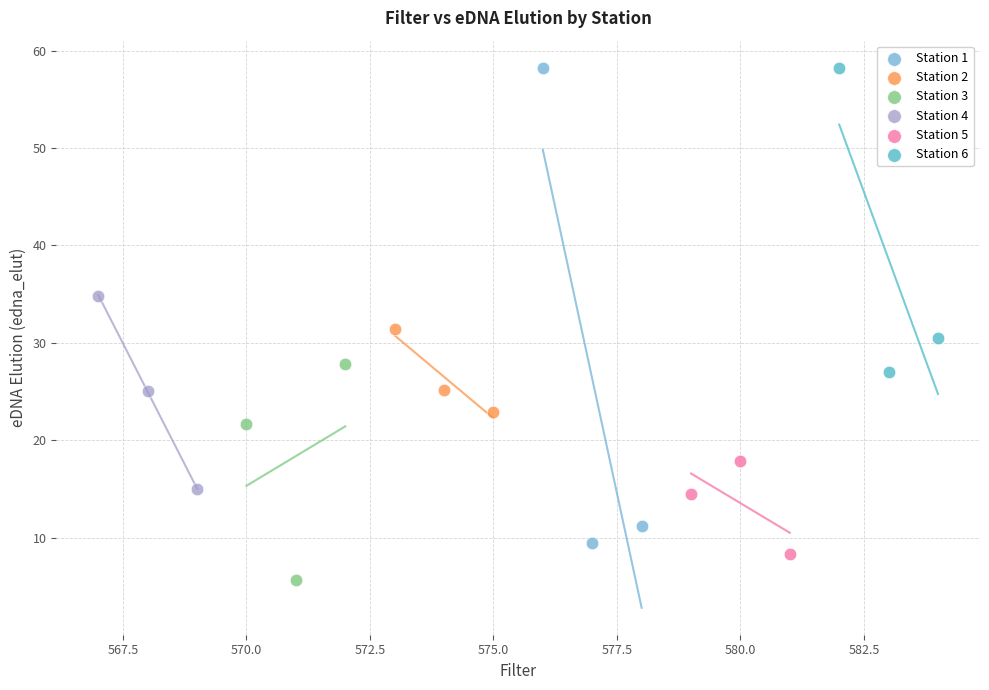

Which series contains the lowest Y value?

Station 3